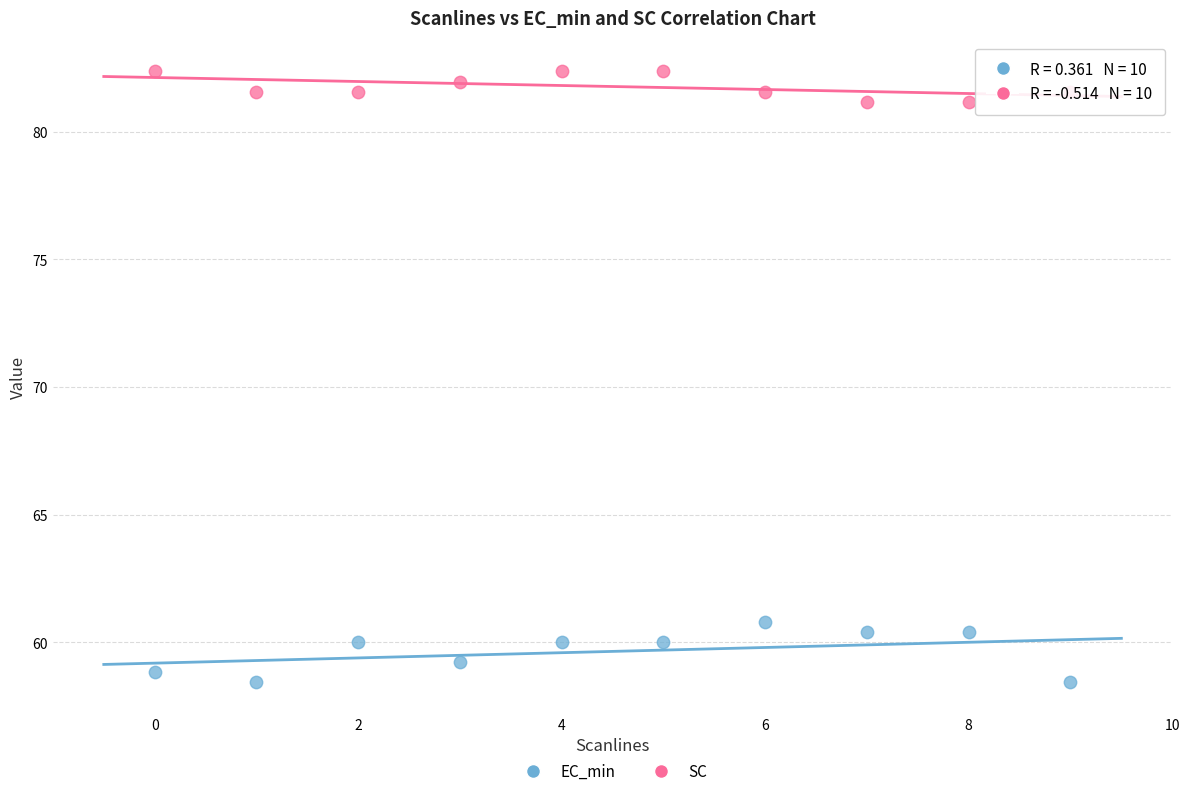

Across all data points, what is the range of Y values (max minus min)?

23.9